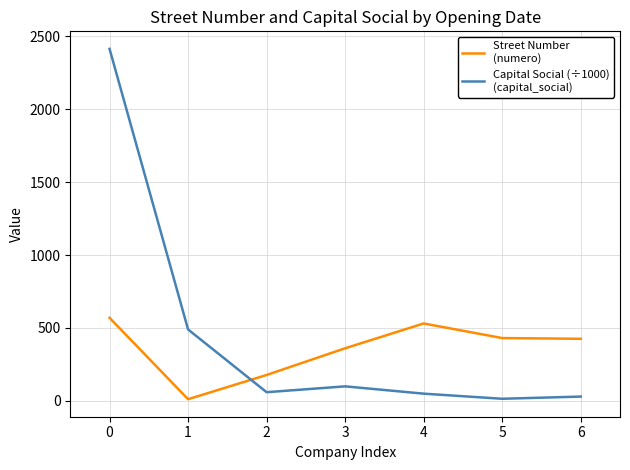

What is the maximum value shown in the chart?

2412.9